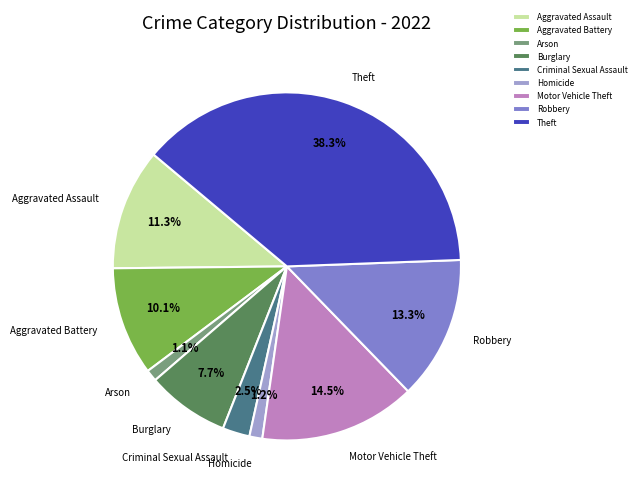

What percentage is the Theft slice, to the nearest percent?

38%